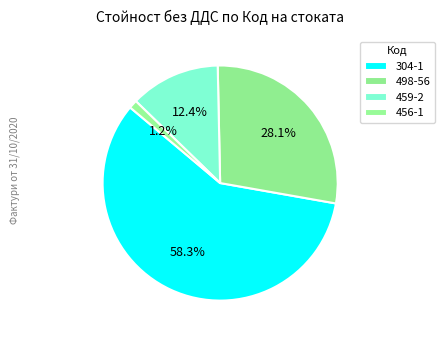

Which slice is the largest?

304-1